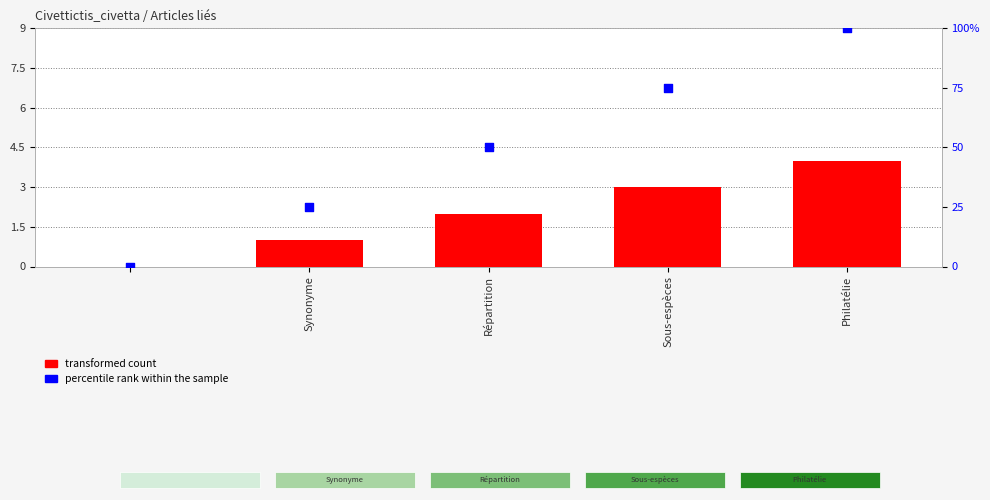

What are all the series names shown in the legend?

transformed count, percentile rank within the sample